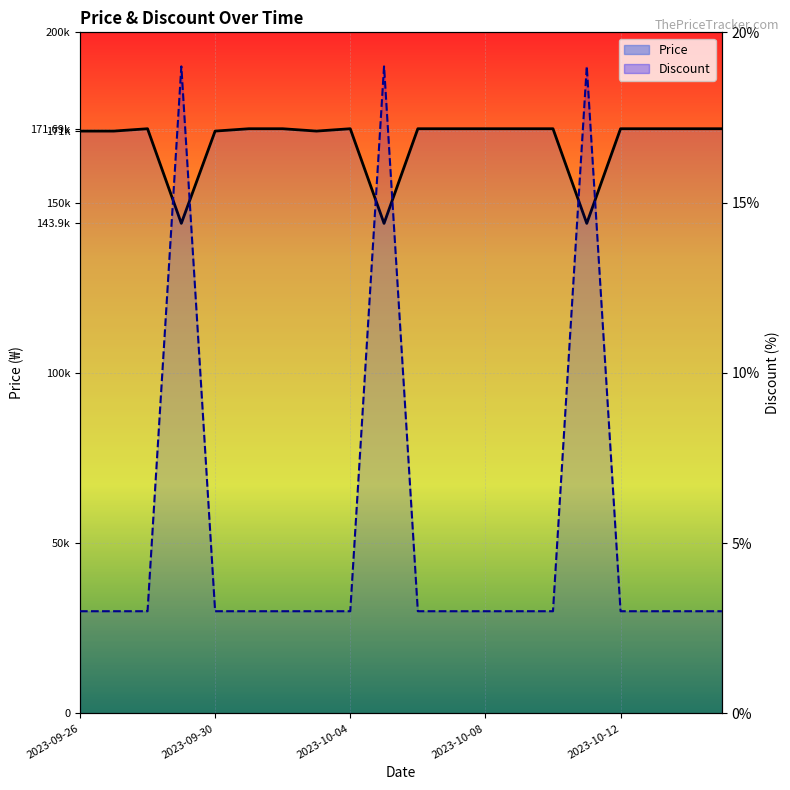

What is the sum of all Price values?

3347670